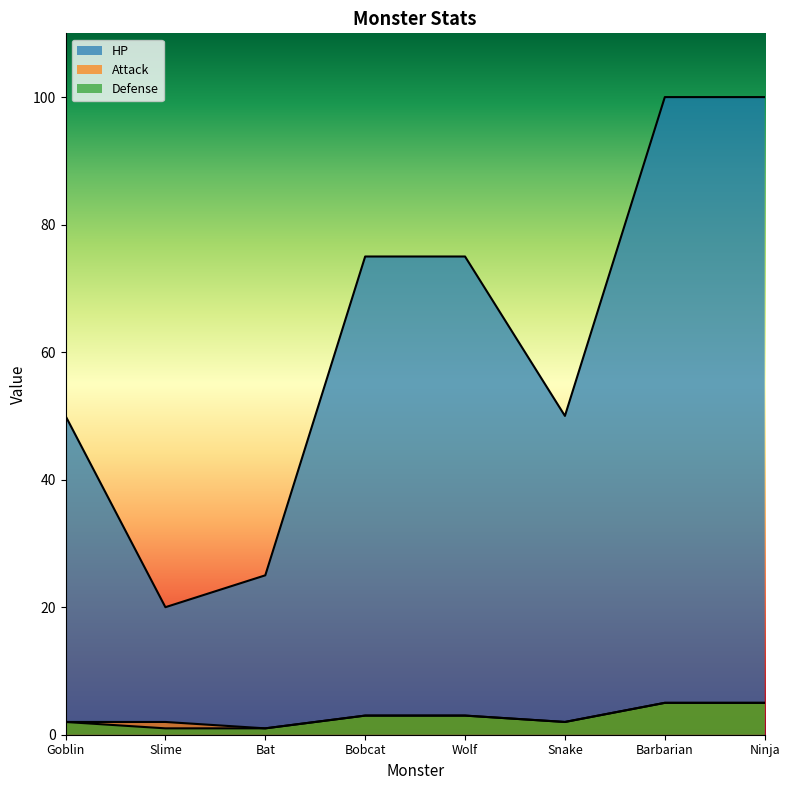

What is the difference between the maximum and minimum values in the Defense series?

4